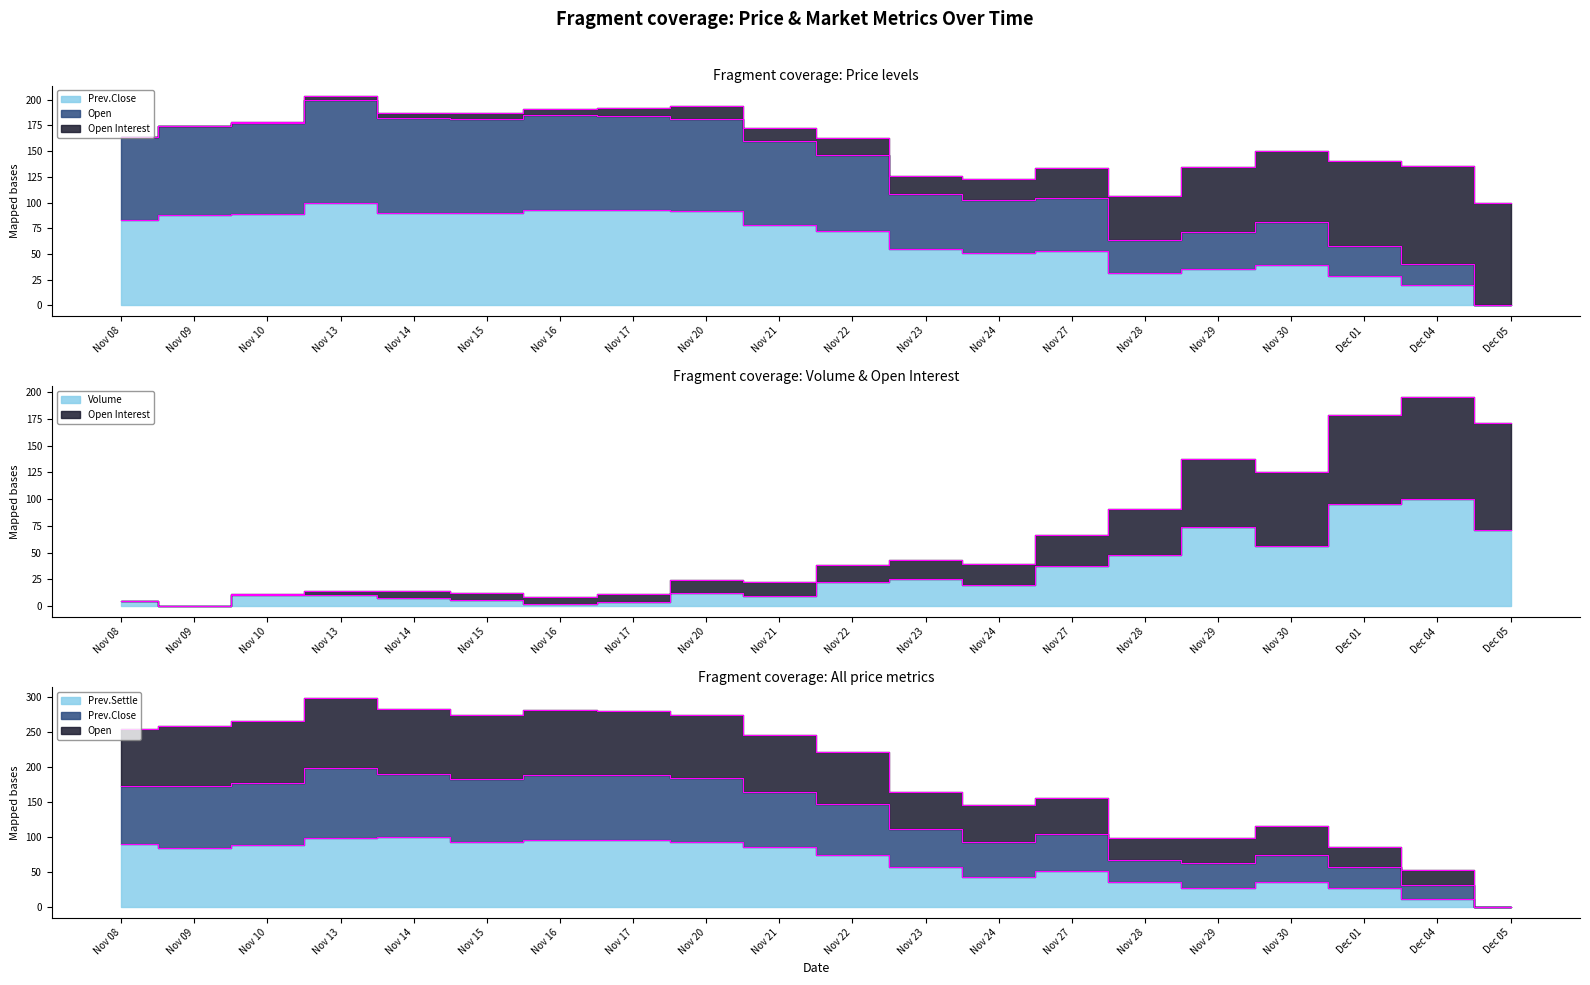

What is the label of the 20th point from the right?

Nov 08